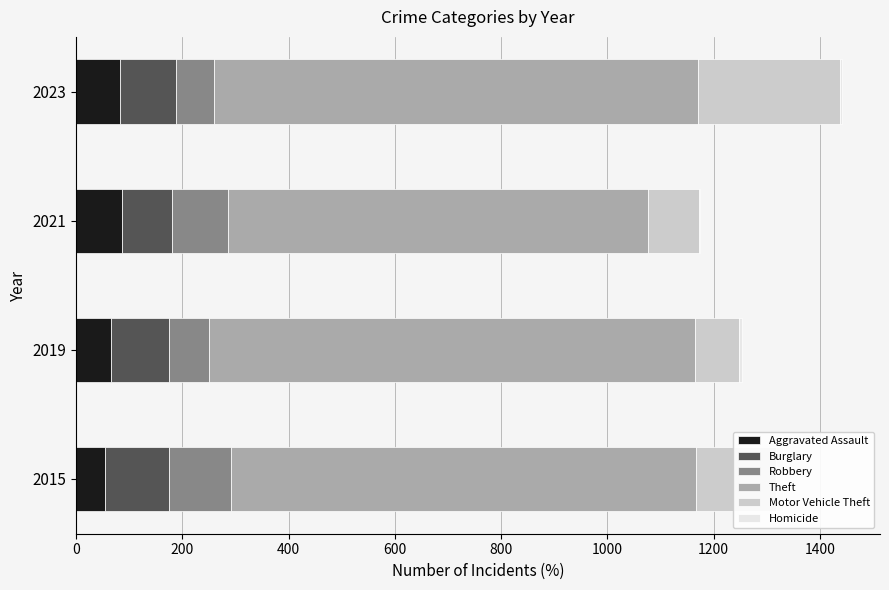

What are all the series names shown in the legend?

Aggravated Assault, Burglary, Robbery, Theft, Motor Vehicle Theft, Homicide